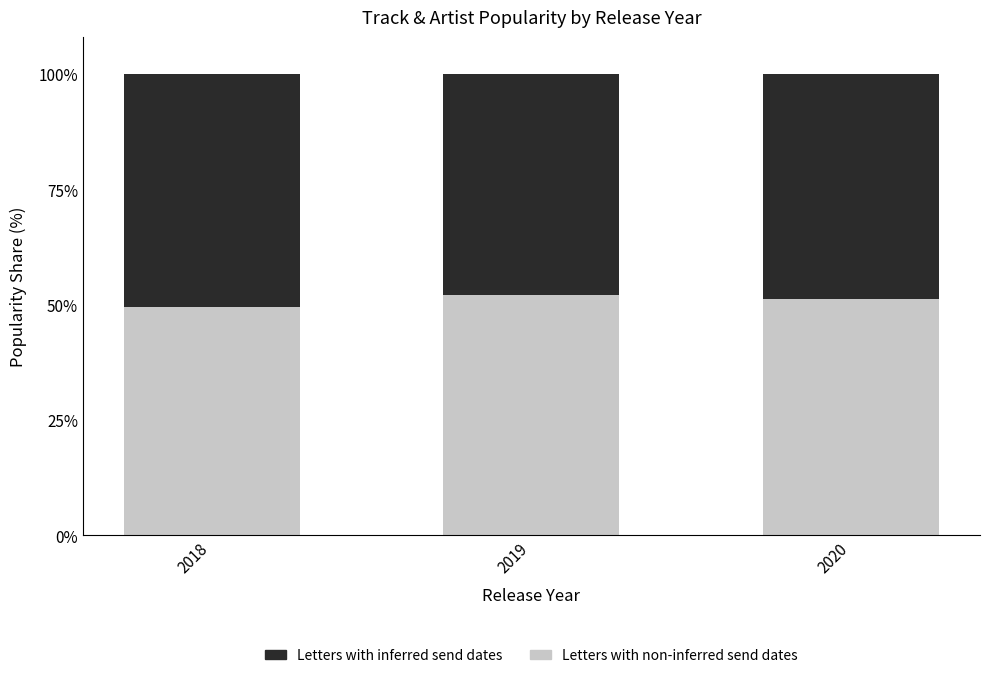

What is the value of the Letters with non-inferred send dates bar at the 3rd from the left?

51.2